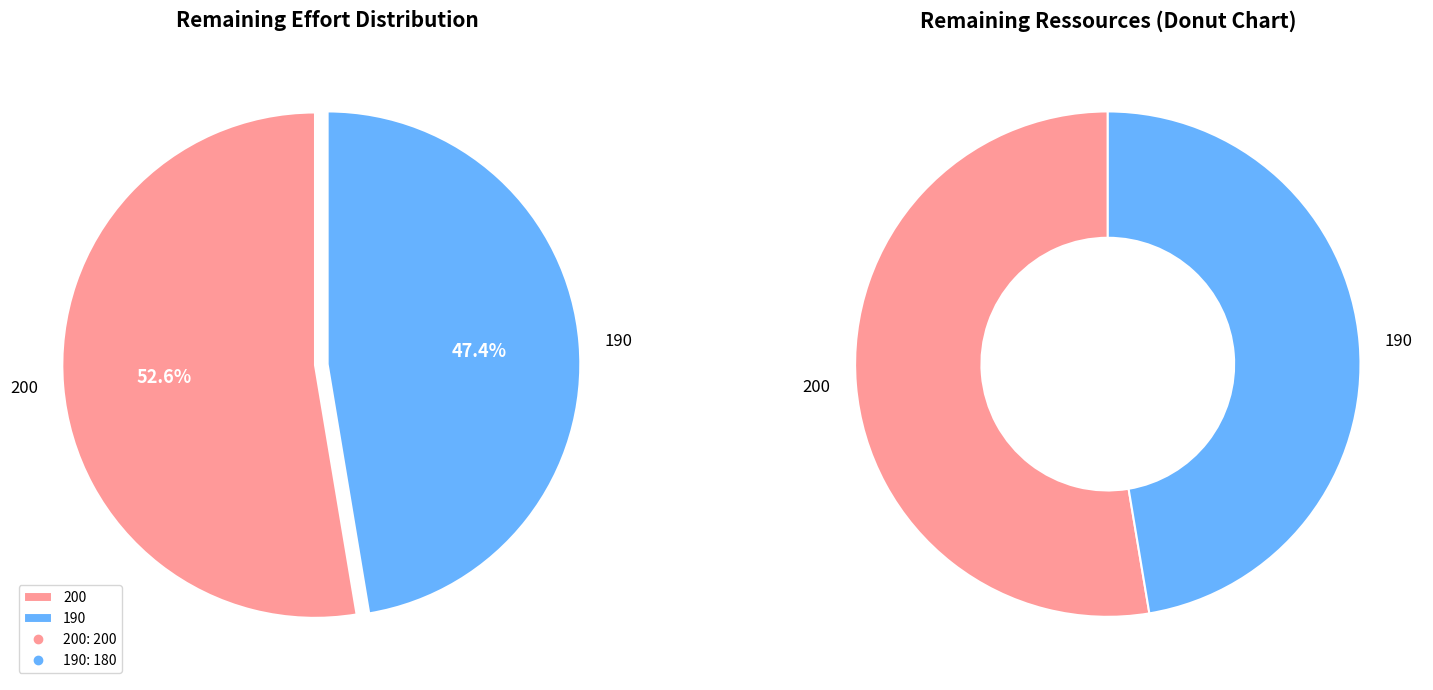

What is the change in value from 200 to 190?

-20